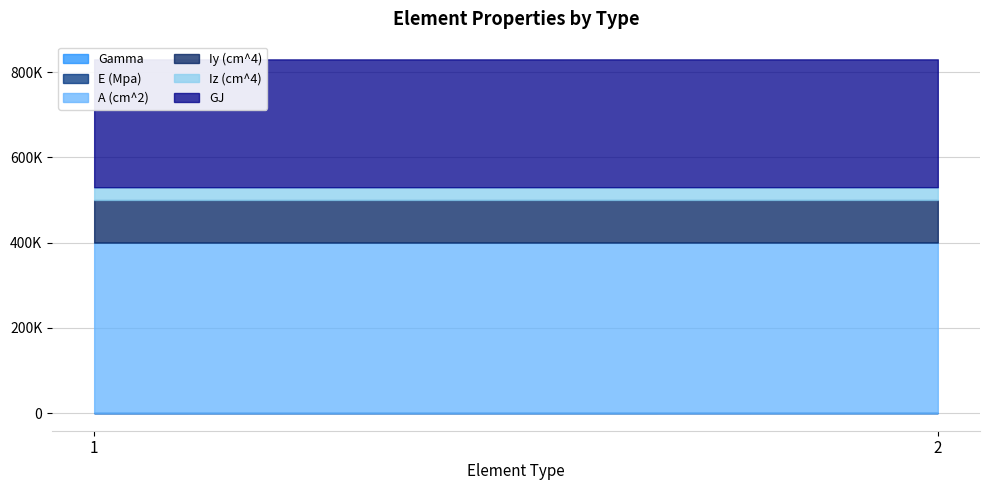

What is the value of the E (Mpa) point at the 1st from the left?

10